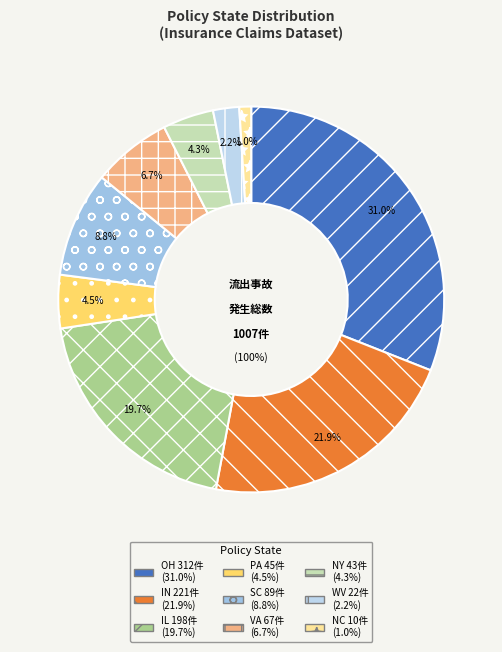

The IN slice represents 9% of the pie. True or false?

False